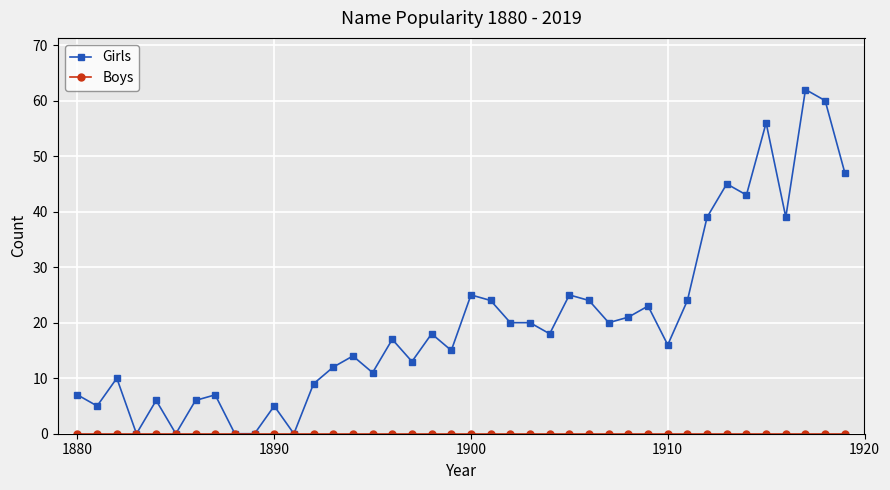

True or false: Girls has more than 2 points higher than both neighbors.

True